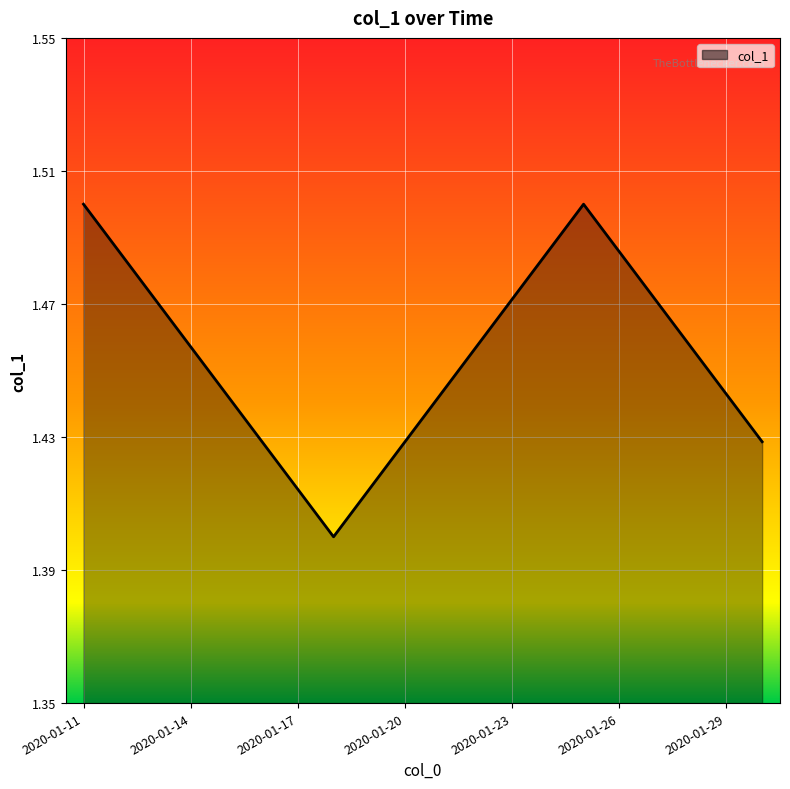

How many lines are shown in the chart?

1